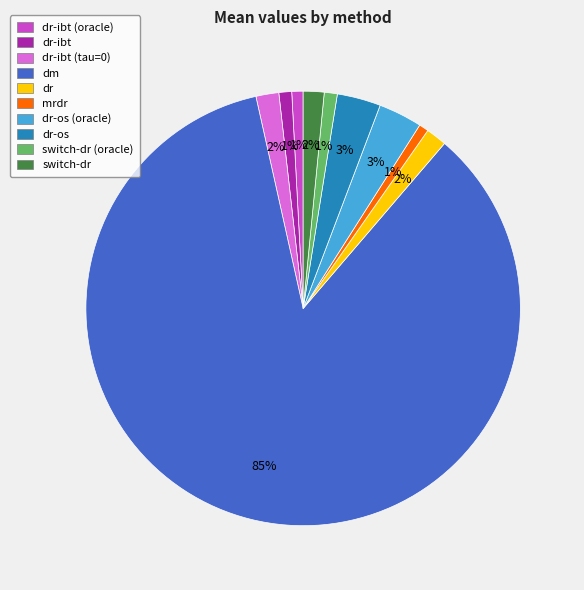

Is it true that dr is 2% of the pie?

True